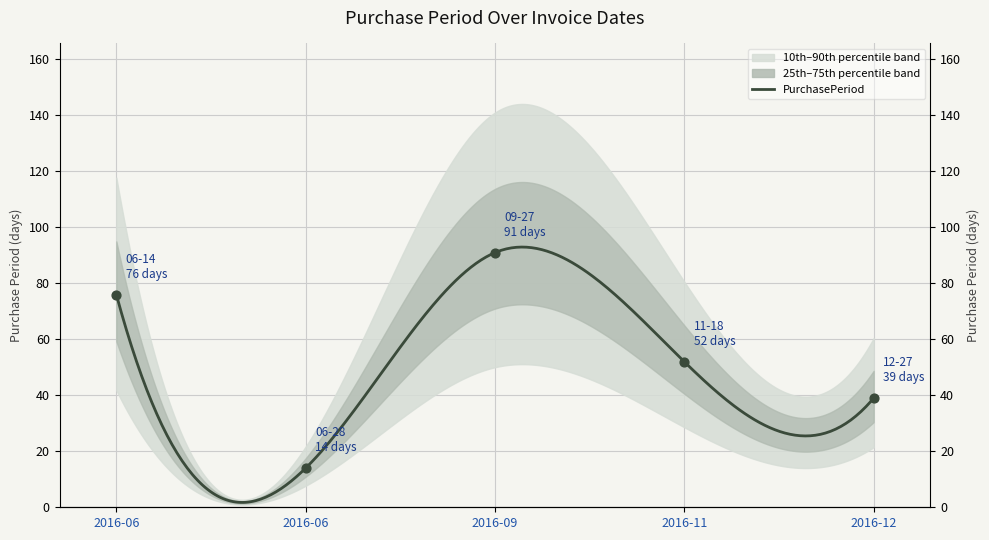

What is the change in value from 2016-06 to 2016-12?

+25